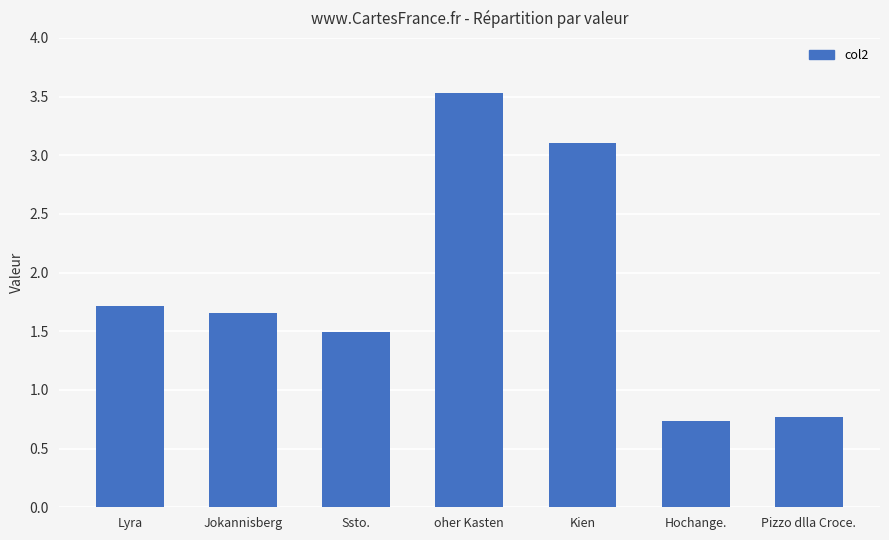

What is the difference between the maximum and minimum values?

2.8